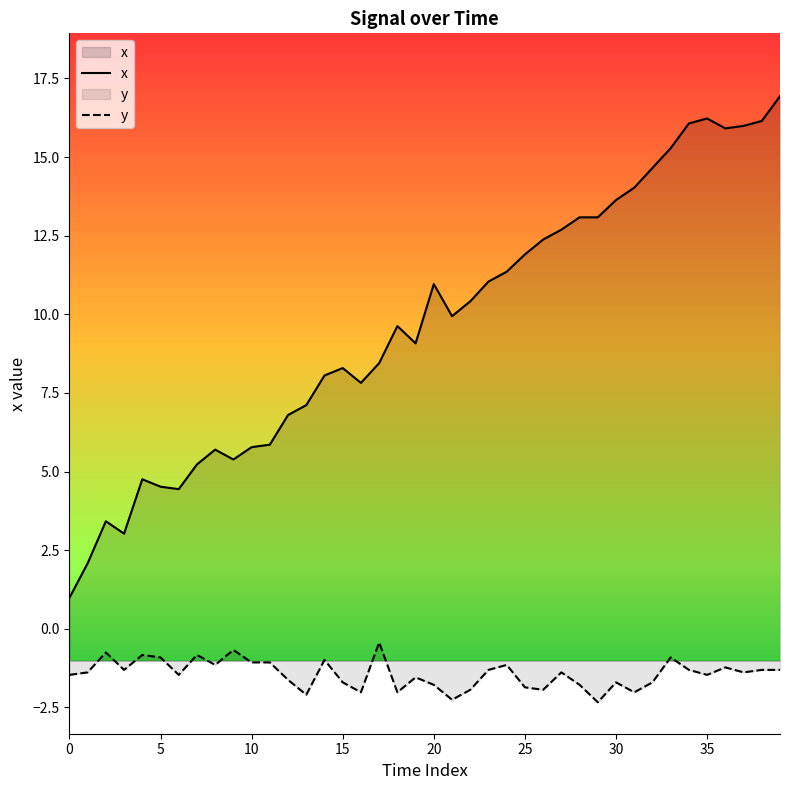

True or false: y_values has a value of -1.6 at 24.

False